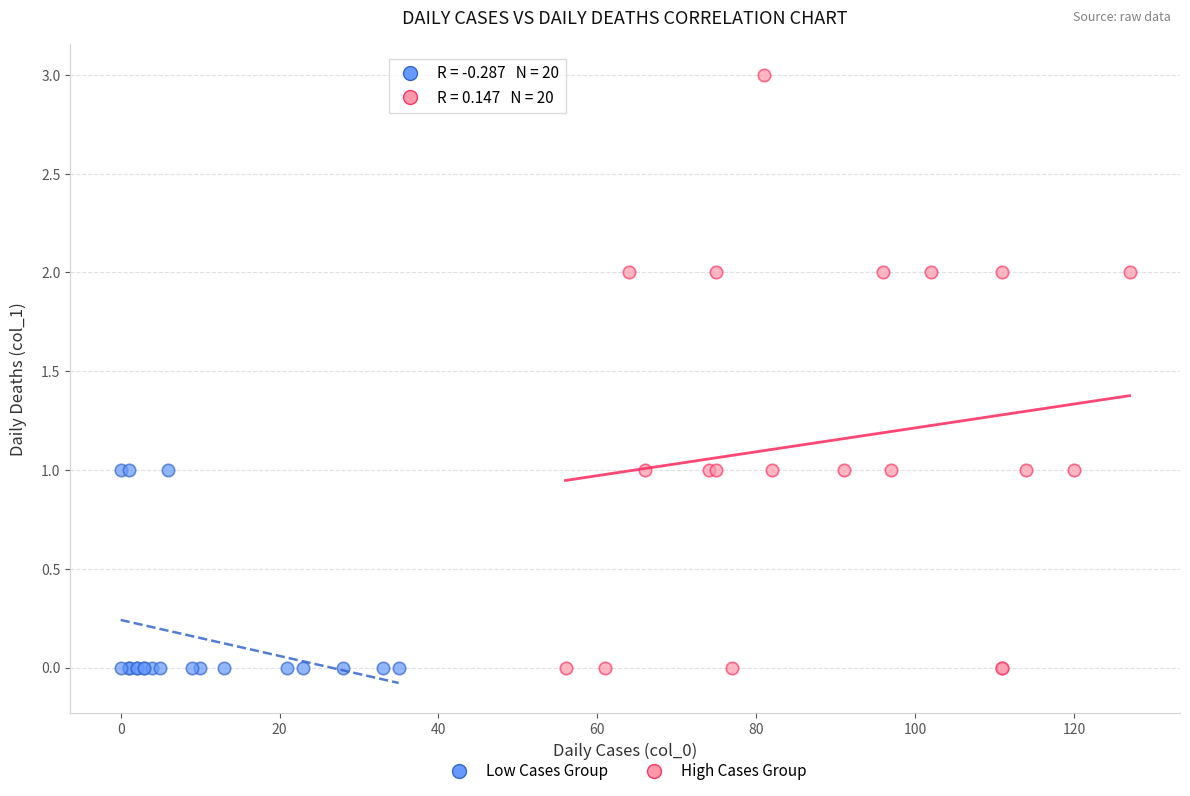

Which series has the largest Y range (max minus min)?

High Cases Group